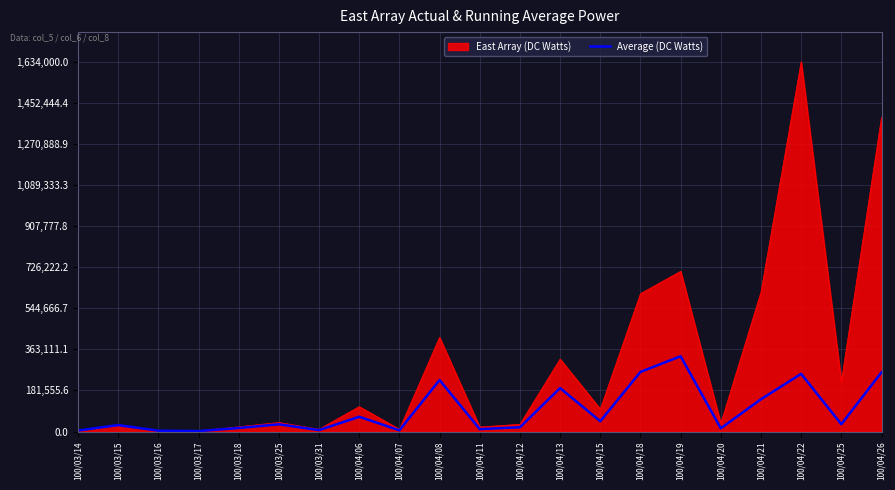

At which label is East Array (DC Watts) closest to 818000?

100/04/19